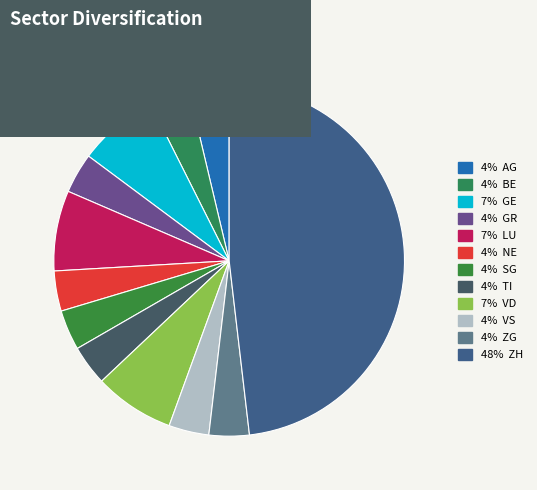

How many slices are in this pie chart?

12